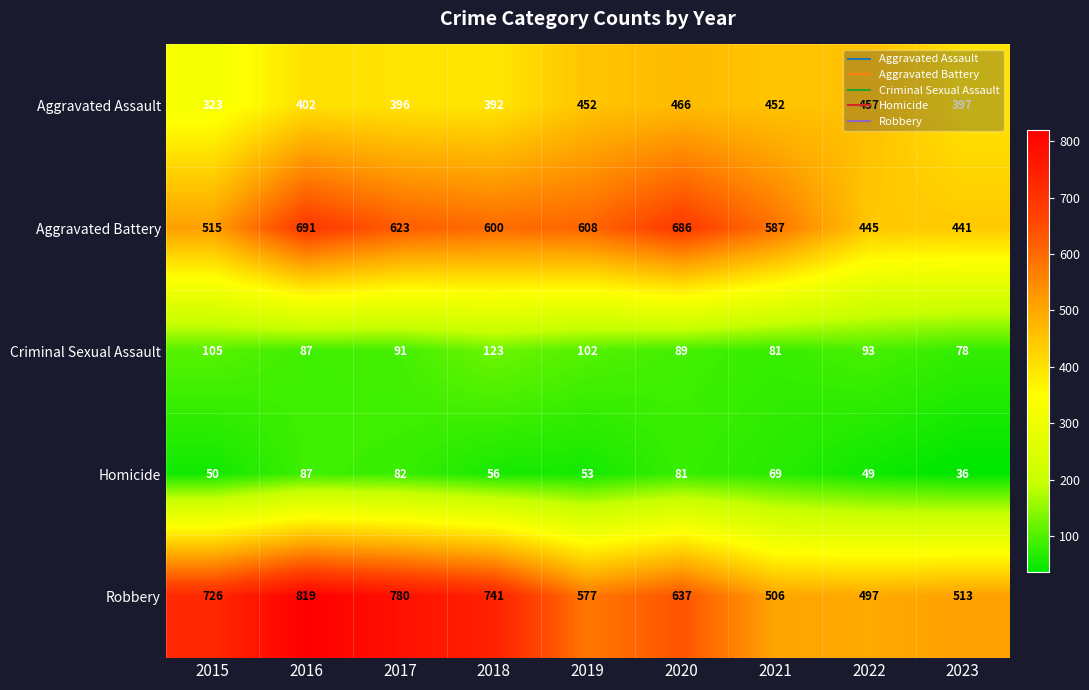

True or false: Criminal Sexual Assault has a value of 114 at 2016.

False